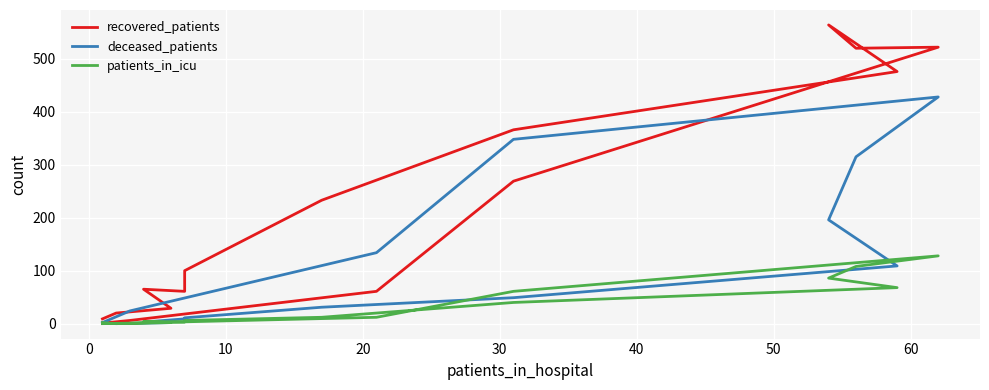

Count the number of categories in the chart.

16